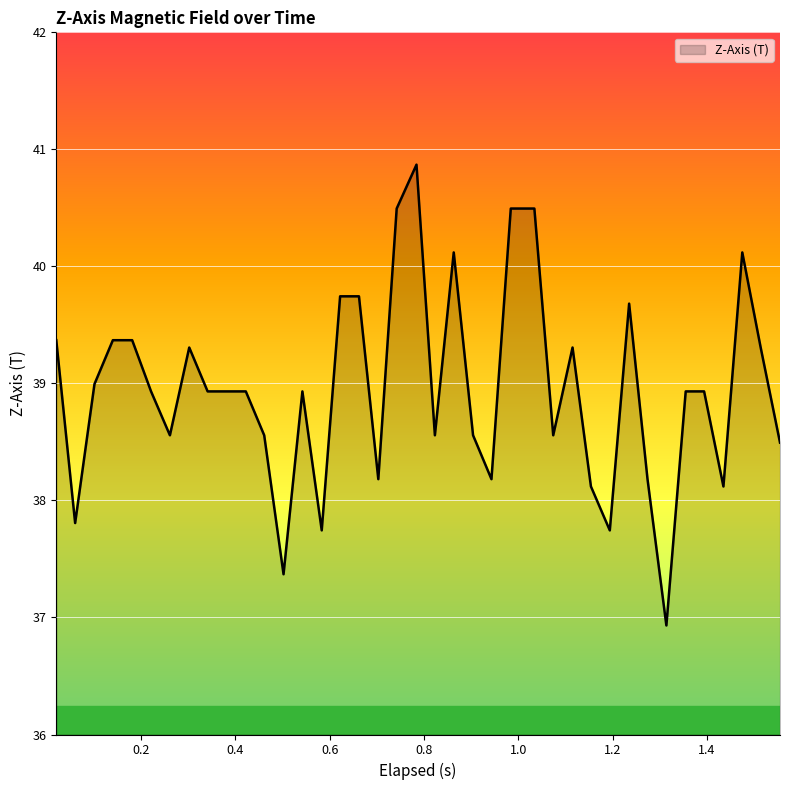

What is the greatest value displayed?

40.9